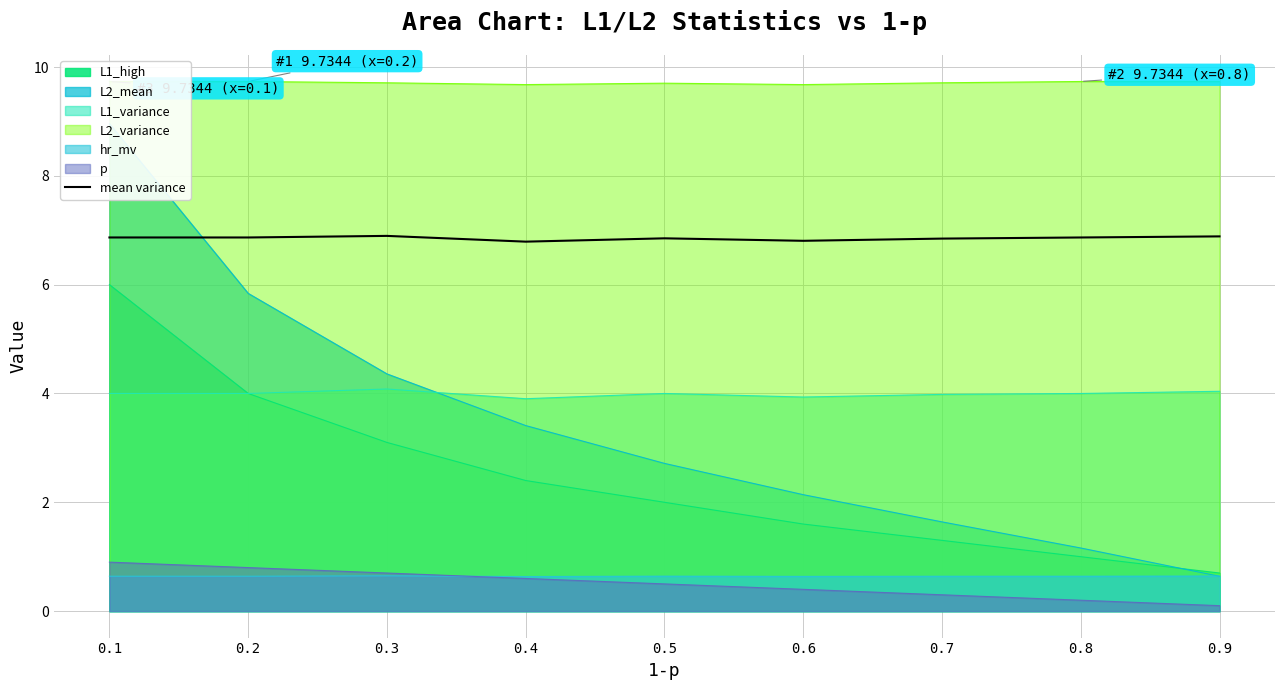

How many values are between 6 and 7?

9